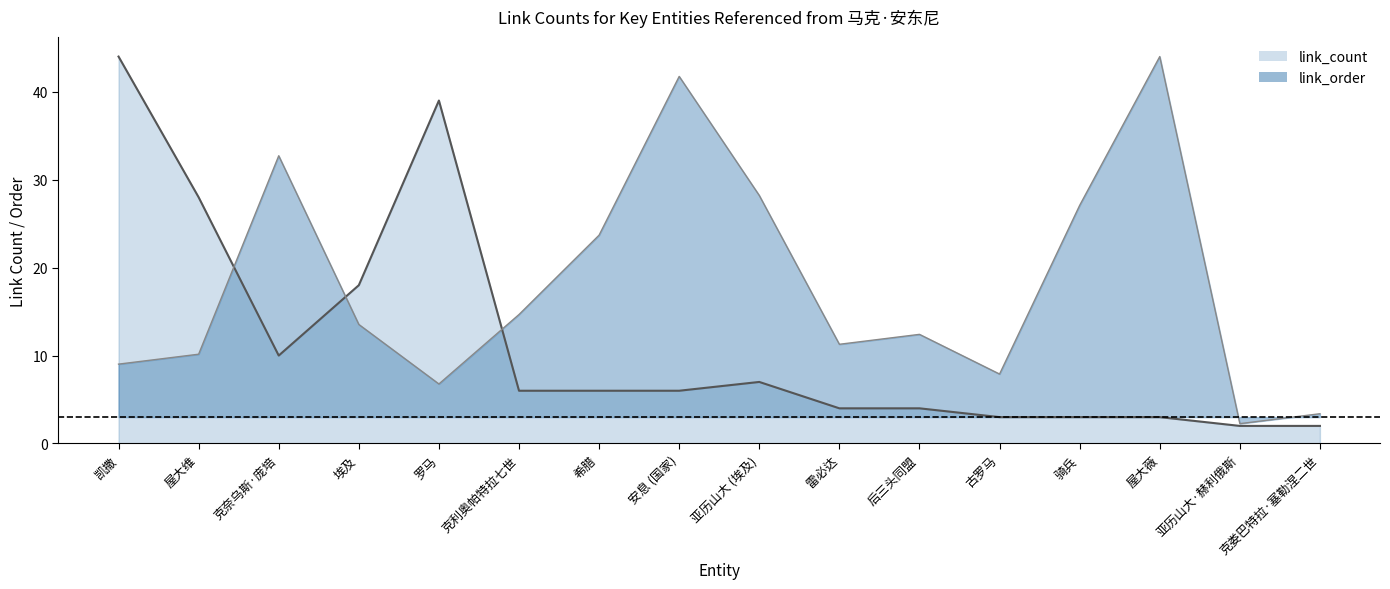

Where is link_count nearest to the value 23?

屋大维